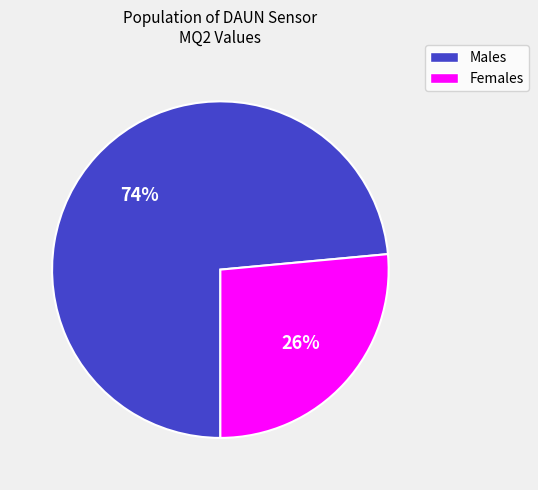

Is there any slice that represents more than half of the pie?

Yes